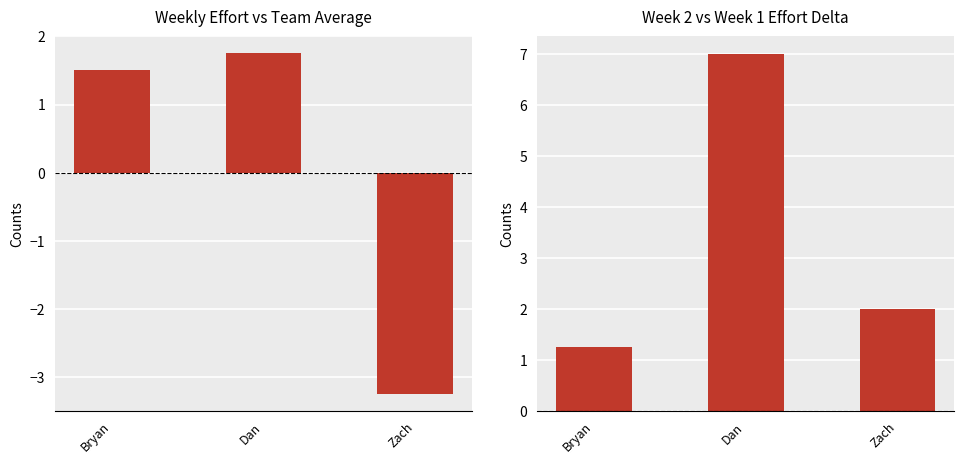

How many groups of bars are there?

3